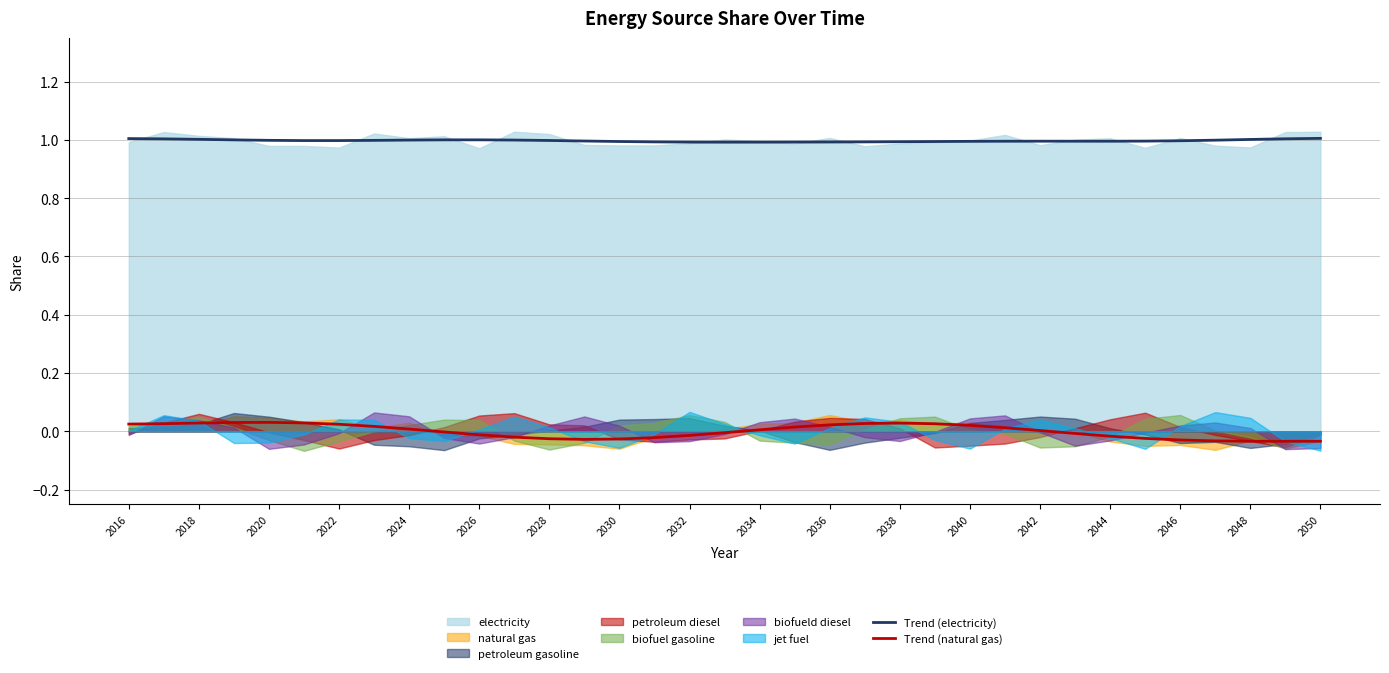

True or false: Trend (natural gas) and Trend (electricity) cross at least once.

False